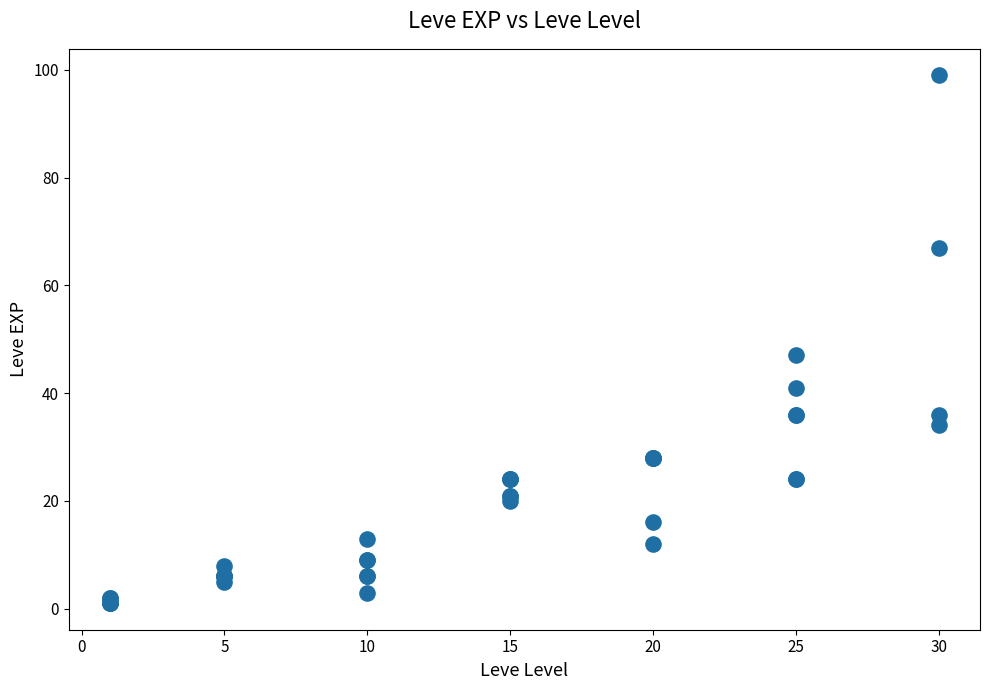

What Y value in the scatter plot is closest to 50?

47